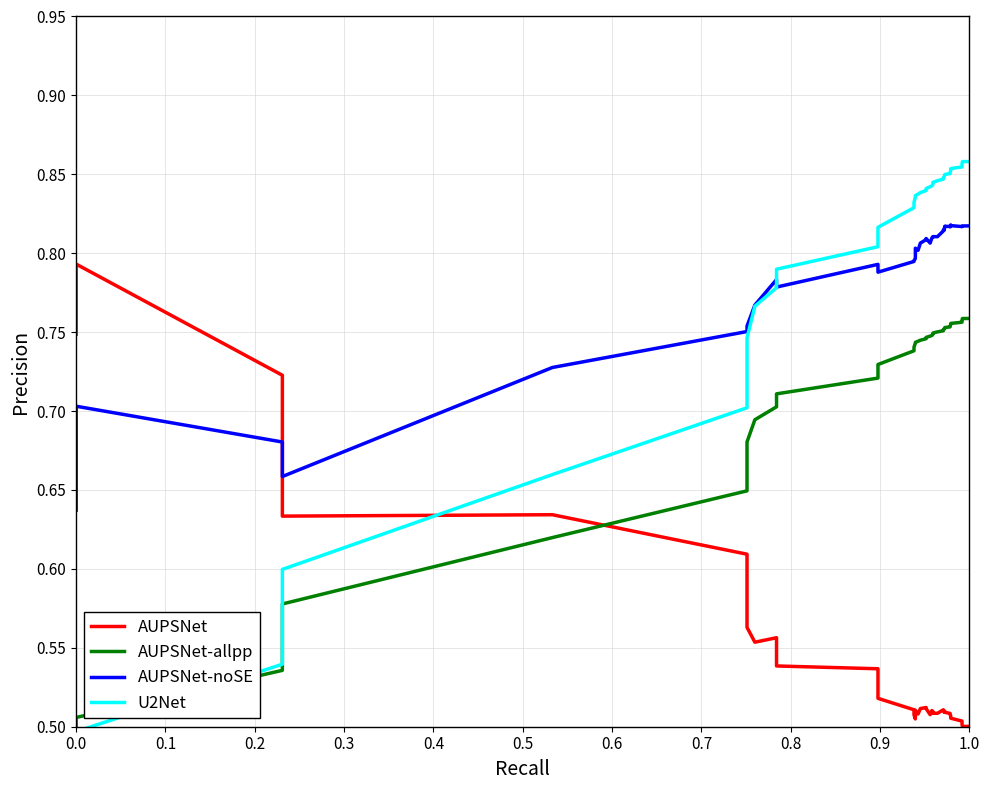

Reading left to right, what are all the values shown in this chart?

AUPSNet: 0.7	0.8	0.7	0.6	0.6	0.6	0.6	0.6	0.6	0.5	0.5	0.5	0.5	0.5	0.5	0.5	0.5	0.5	0.5	0.5	0.5	0.5	0.5	0.5	0.5	0.5	0.5	0.5	0.5	0.5	0.5	0.5	0.5	0.5	0.5	0.5	0.5	0.5	0.5	0.5
AUPSNet-allpp: 0.5	0.5	0.5	0.6	0.6	0.6	0.7	0.7	0.7	0.7	0.7	0.7	0.7	0.7	0.7	0.7	0.7	0.7	0.7	0.7	0.7	0.7	0.7	0.7	0.7	0.8	0.8	0.8	0.8	0.8	0.8	0.8	0.8	0.8	0.8	0.8	0.8	0.8	0.8	0.8
AUPSNet-noSE: 0.6	0.7	0.7	0.7	0.7	0.8	0.8	0.8	0.8	0.8	0.8	0.8	0.8	0.8	0.8	0.8	0.8	0.8	0.8	0.8	0.8	0.8	0.8	0.8	0.8	0.8	0.8	0.8	0.8	0.8	0.8	0.8	0.8	0.8	0.8	0.8	0.8	0.8	0.8	0.8
U2Net: 0.5	0.5	0.5	0.6	0.7	0.7	0.7	0.8	0.8	0.8	0.8	0.8	0.8	0.8	0.8	0.8	0.8	0.8	0.8	0.8	0.8	0.8	0.8	0.8	0.8	0.8	0.8	0.8	0.8	0.8	0.8	0.8	0.9	0.9	0.9	0.9	0.9	0.9	0.9	0.9